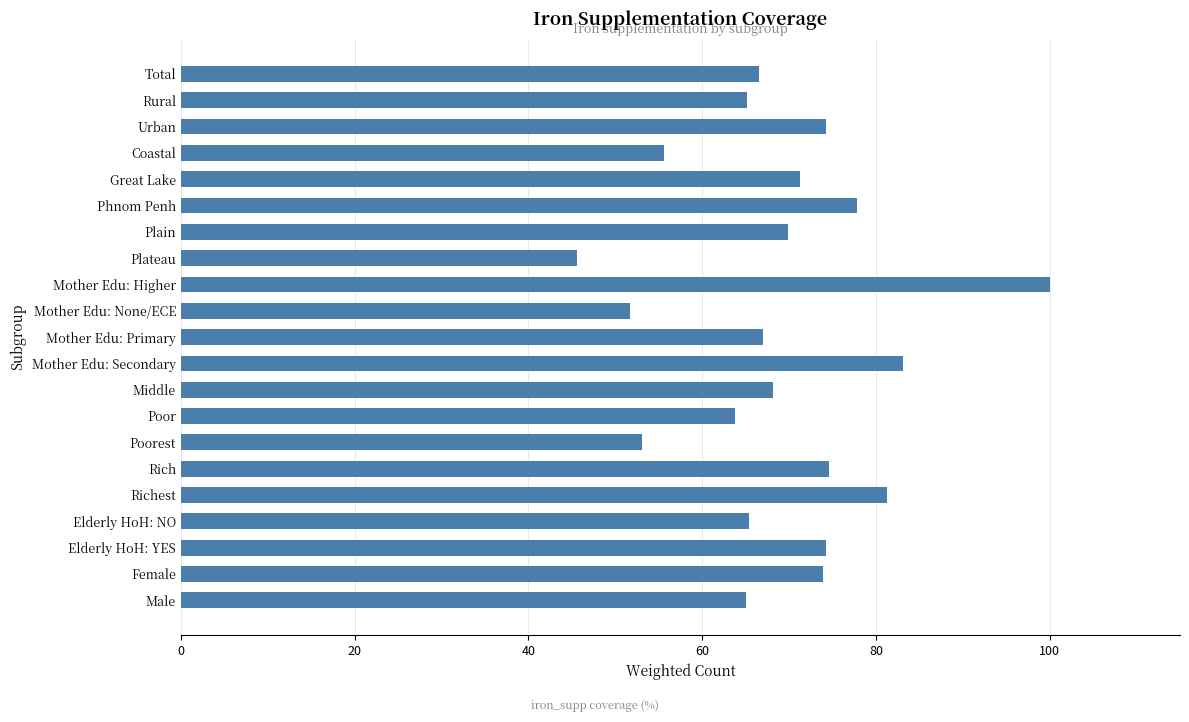

At which label is the value closest to 72?

Great Lake